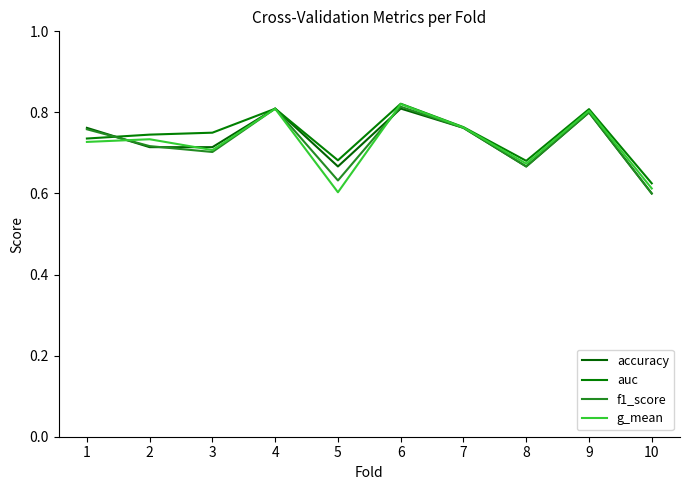

The f1_score series shows 0.2 at 8. True or false?

False